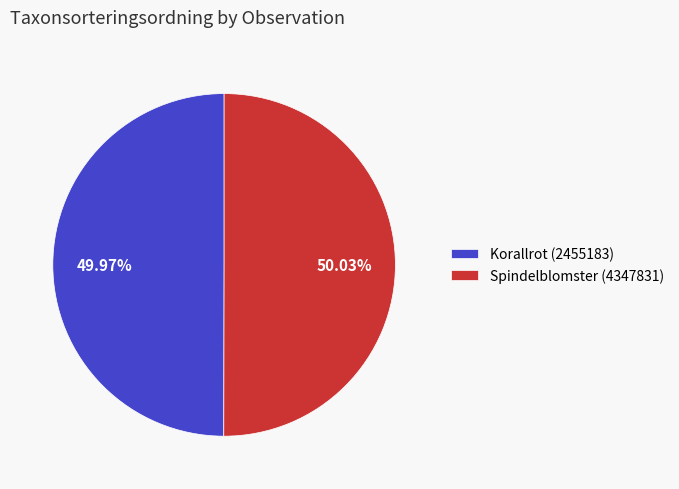

True or false: Spindelblomster (4347831) accounts for 50% of the total.

True